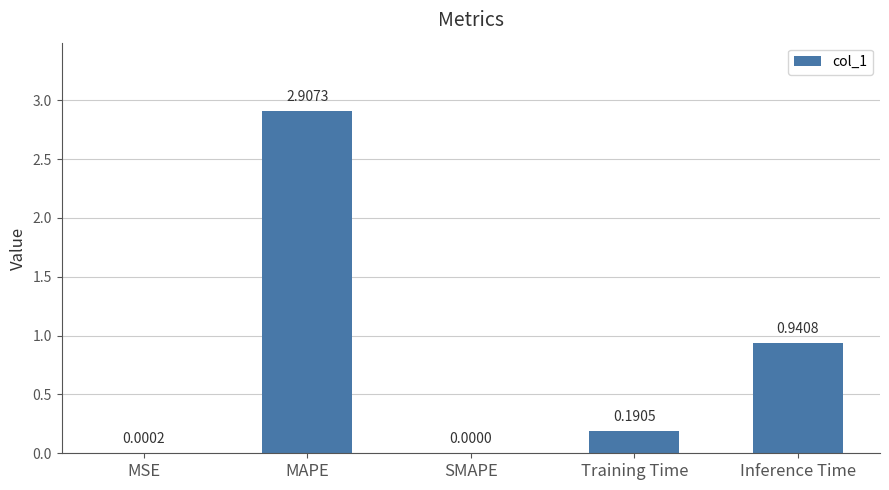

Which label corresponds to the largest value in the chart?

MAPE